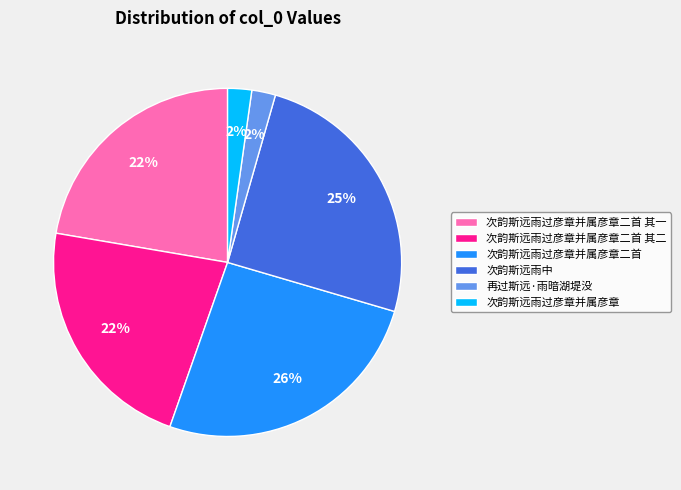

What percentage is the 次韵斯远雨过彦章并属彦章二首 其二 slice, to the nearest percent?

22%